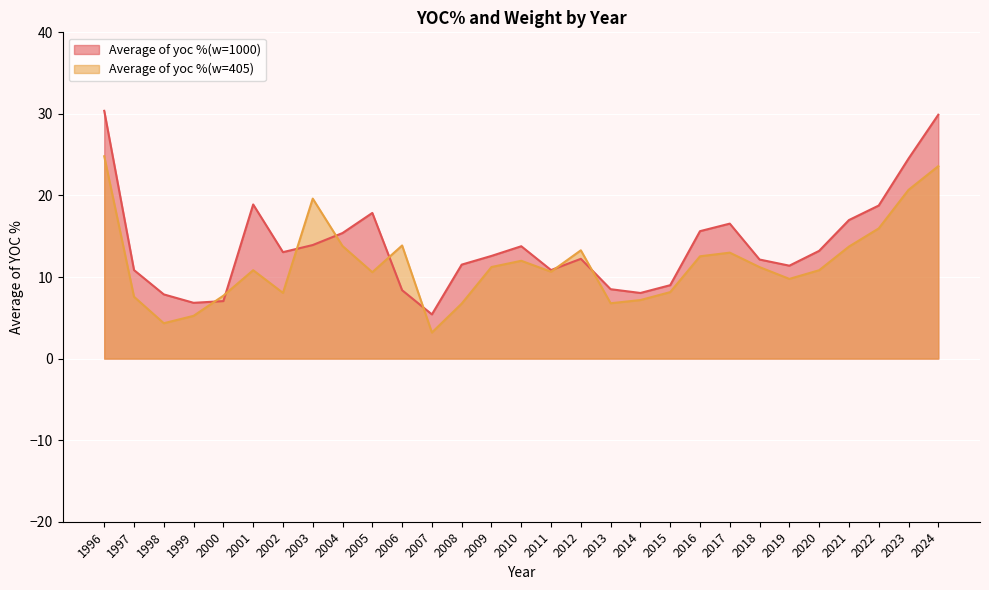

At which label does Average of yoc %(w=405) reach its minimum?

2007